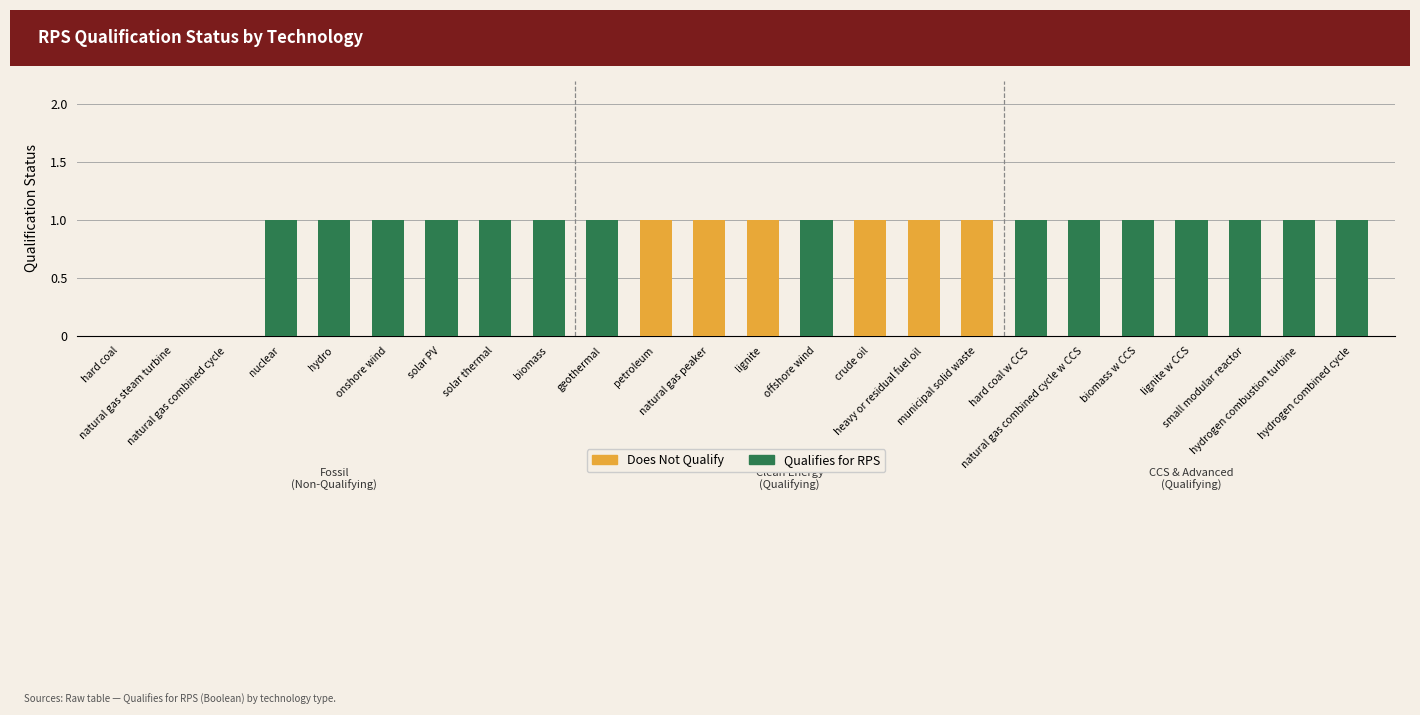

What is the highest value of the Does Not Qualify series?

1